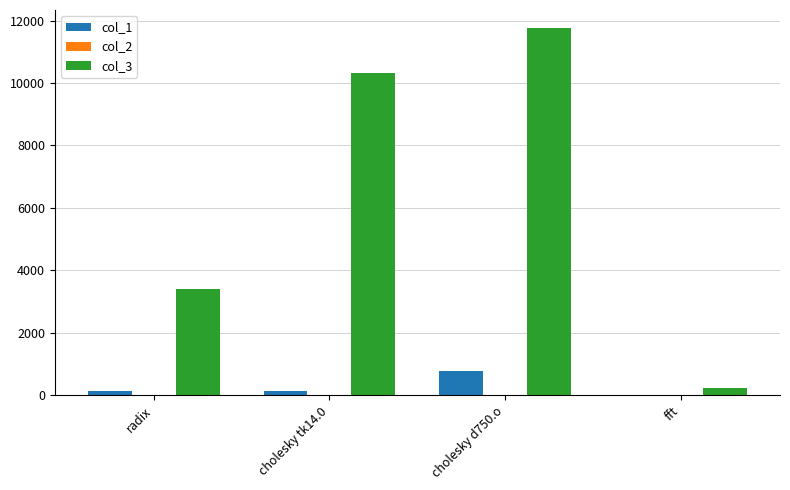

What is the maximum value shown in the chart?

11750.9